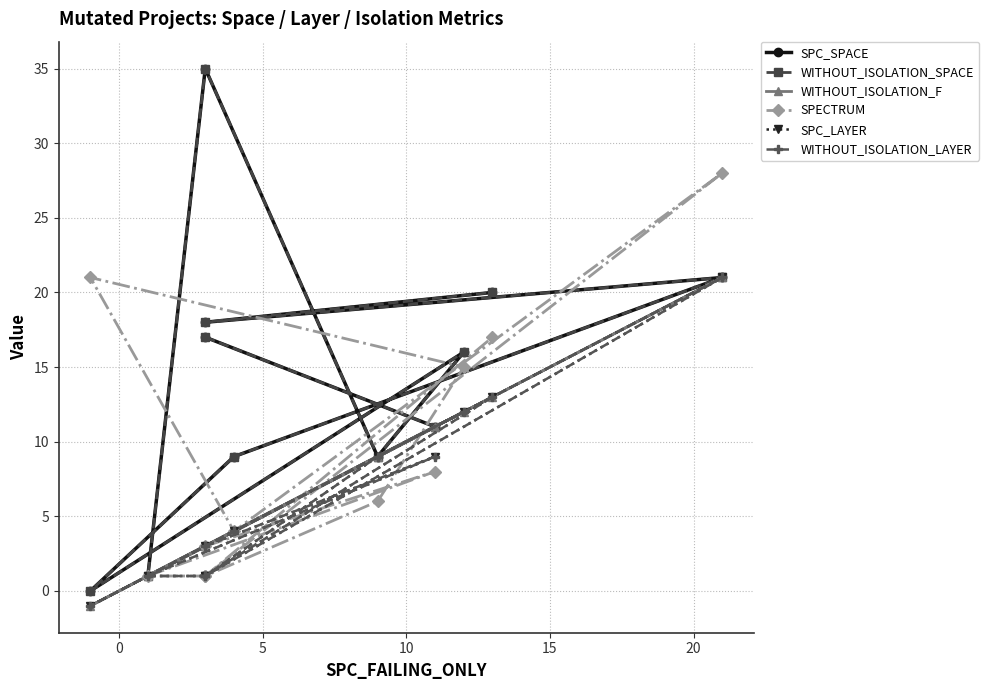

True or false: WITHOUT_ISOLATION_LAYER has a value of 4 at 0.

False